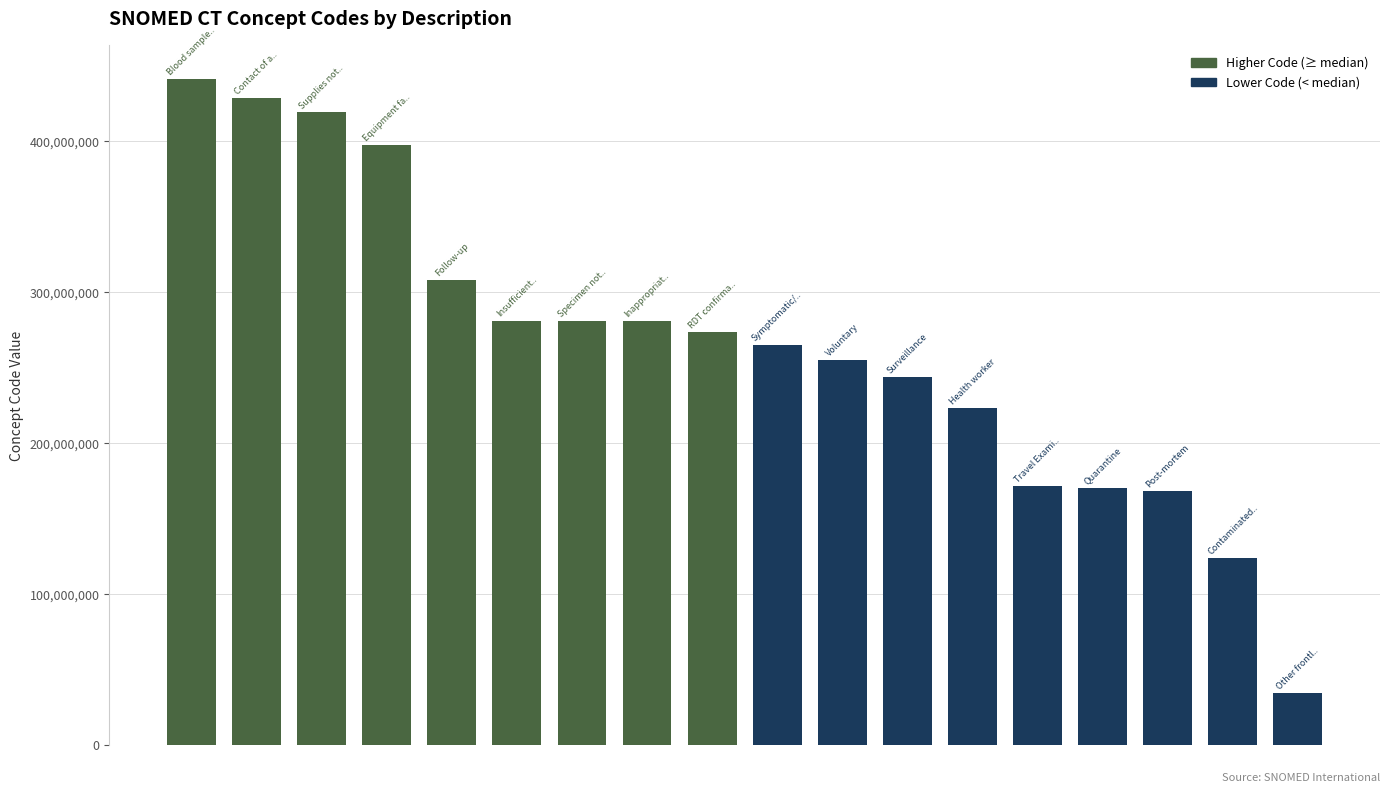

What is the average value?

264924728